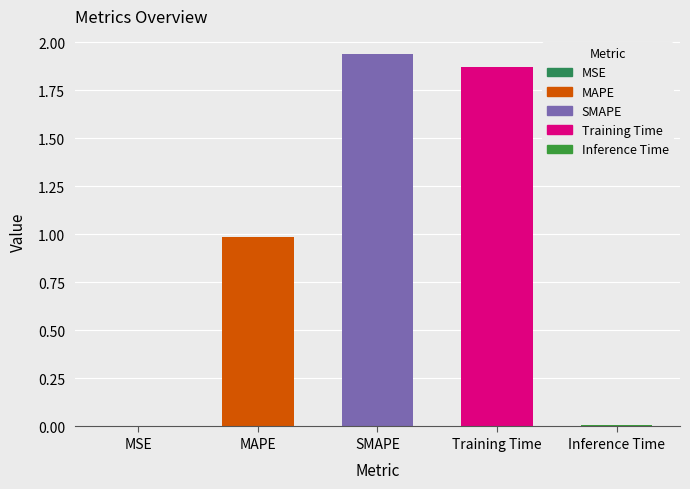

At which category does the chart reach its minimum across all series?

MSE